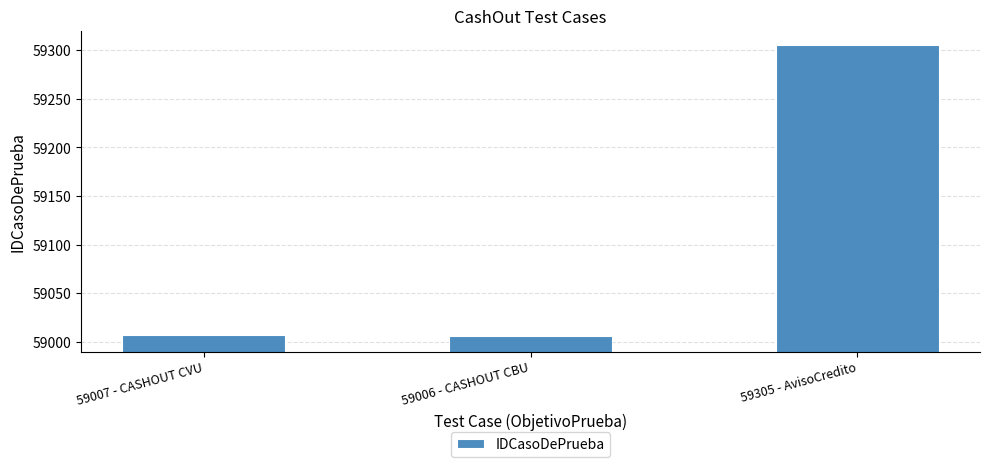

How many data points does each series have?

3